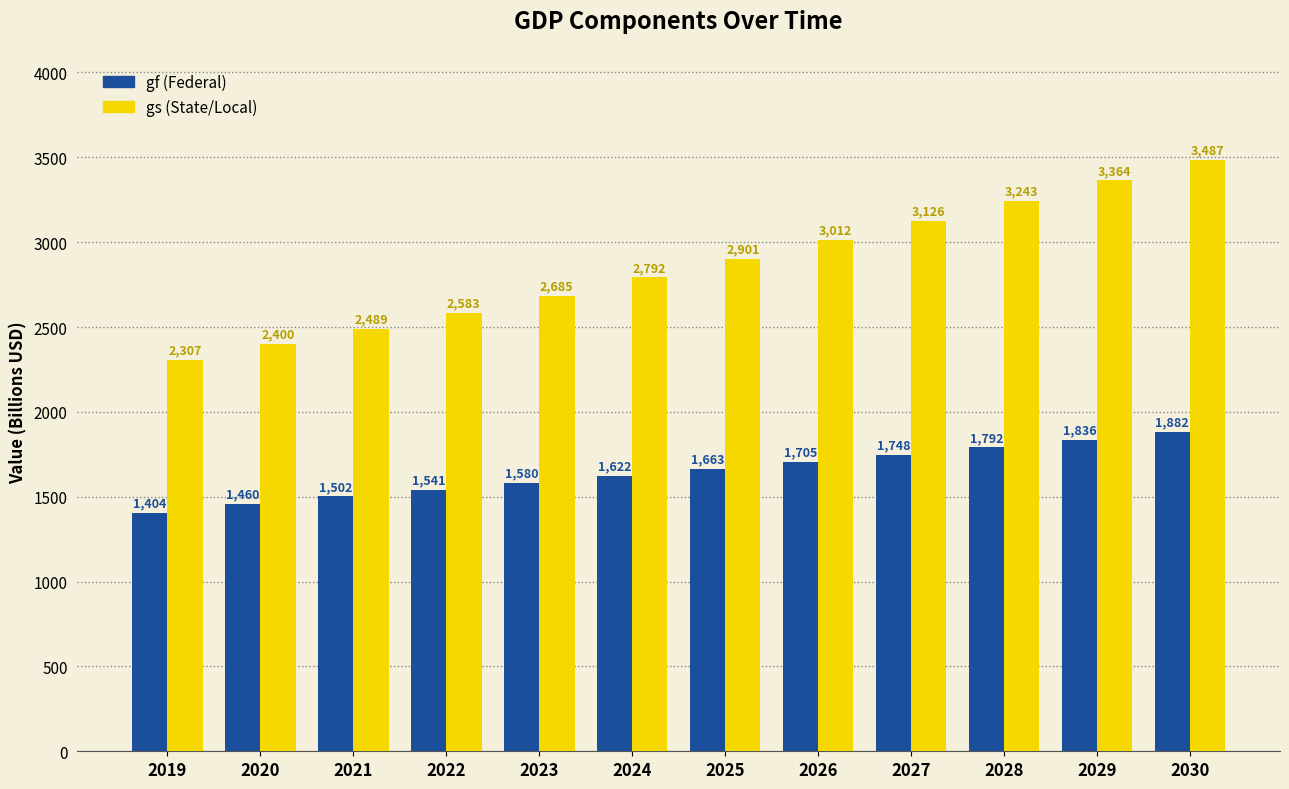

At which category is the sum across all series the highest?

2030